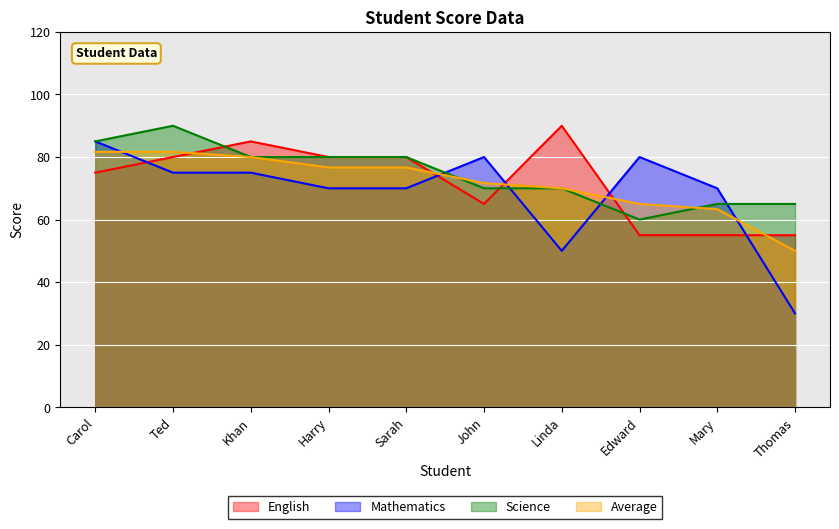

What is the value of the Science point at the 3rd from the left?

80.0